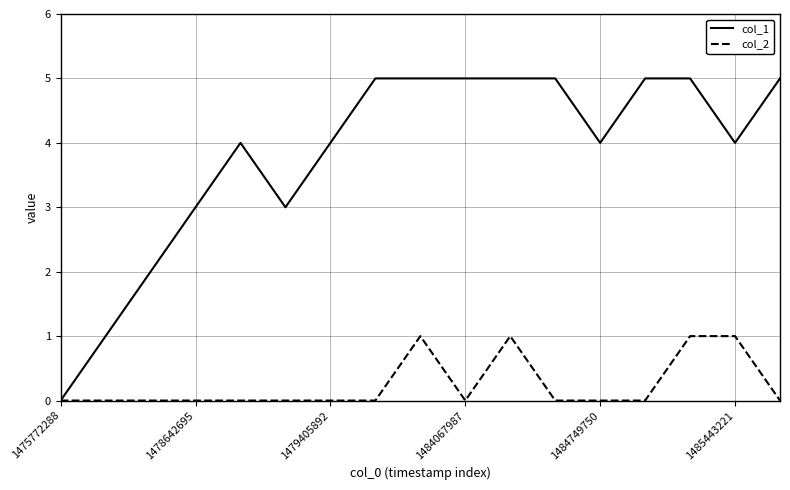

Which series has the largest total across all categories?

col_1